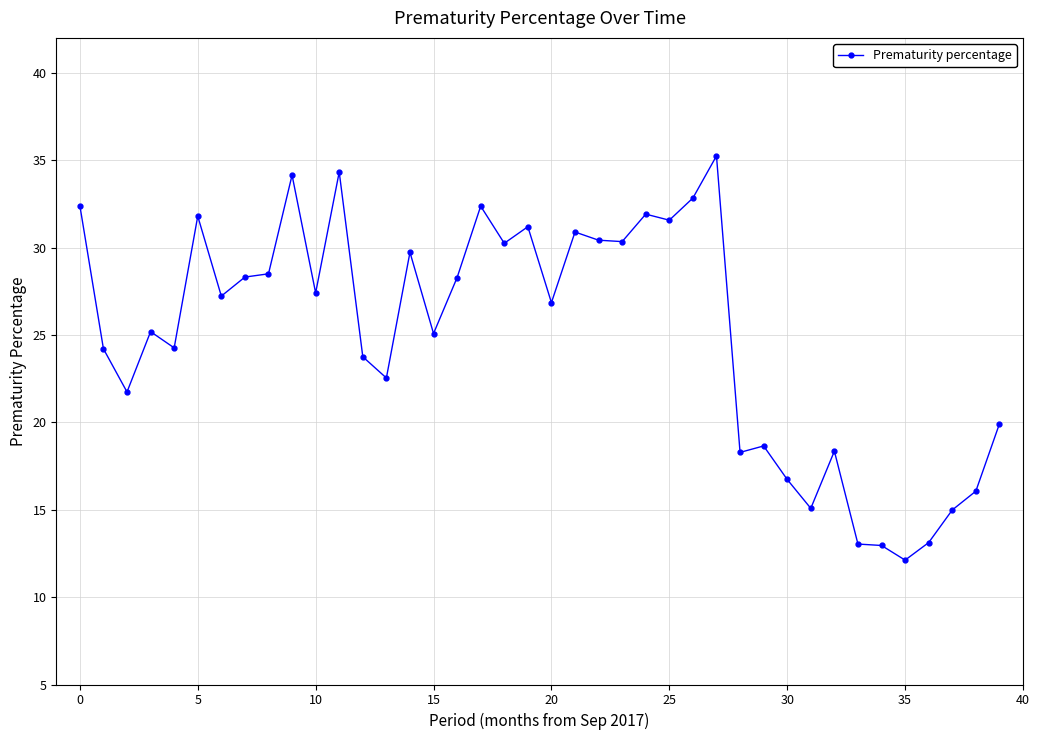

What is the difference between the second highest and minimum values?

22.2